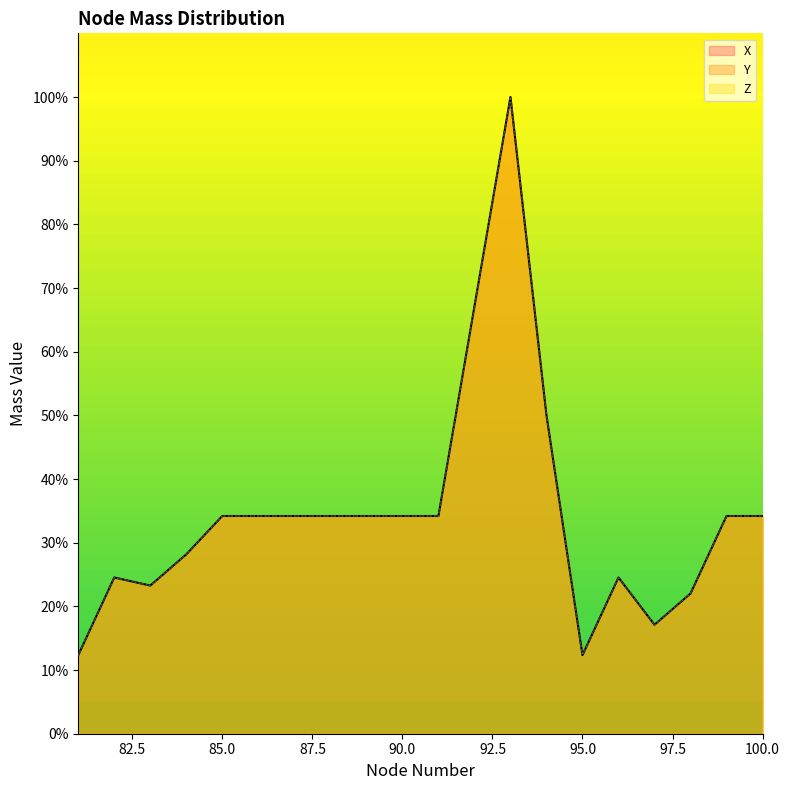

Between 90 and 99, which series saw the biggest shift?

X